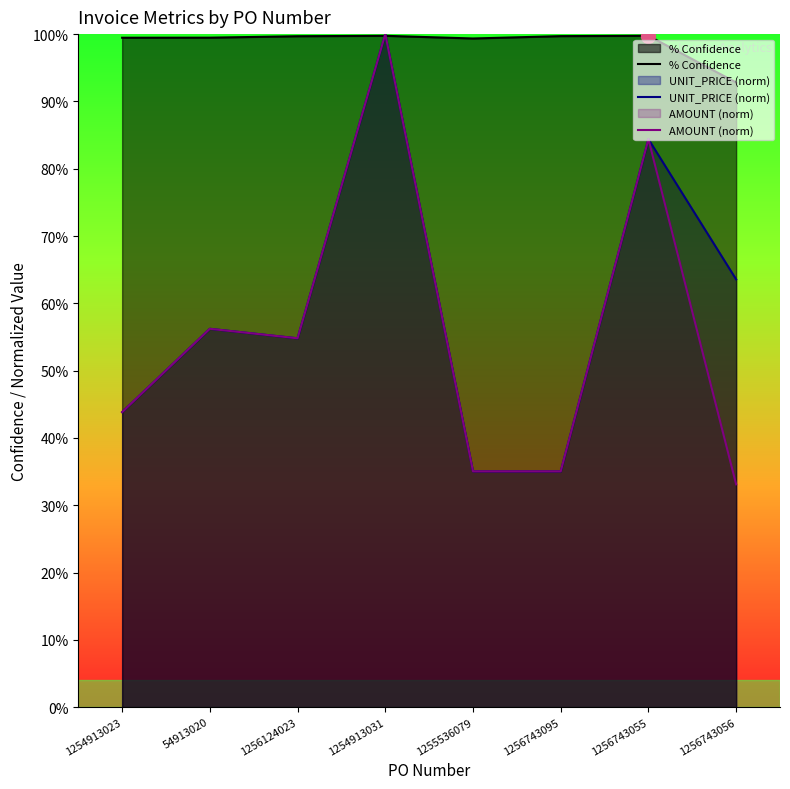

At how many categories does at least one series exceed 0?

8